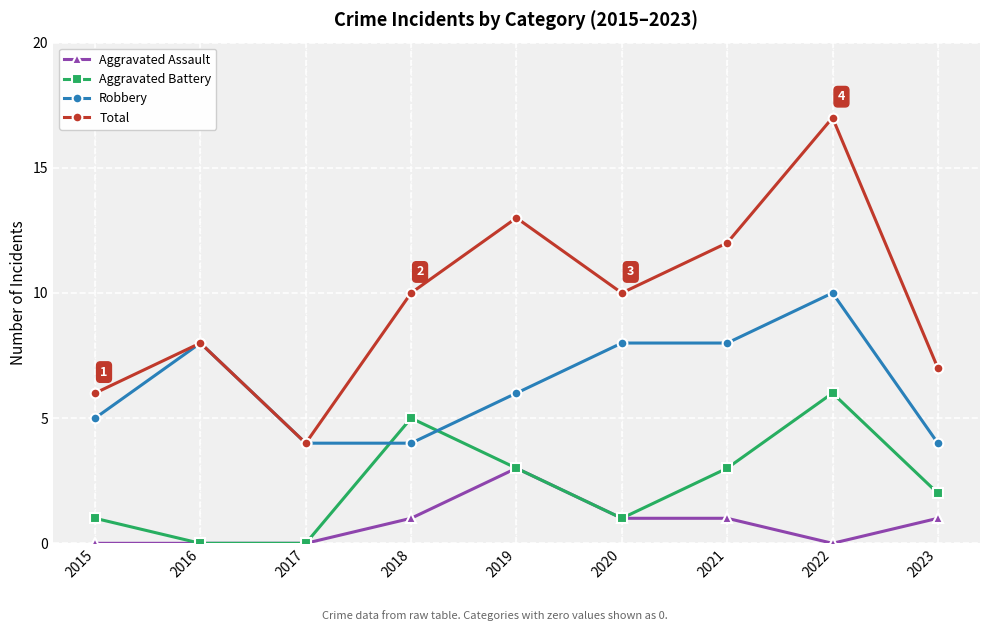

Reading left to right, transcribe all the data shown in this chart.

Aggravated Assault: 2015=0	2016=0	2017=0	2018=1	2019=3	2020=1	2021=1	2022=0	2023=1
Aggravated Battery: 2015=1	2016=0	2017=0	2018=5	2019=3	2020=1	2021=3	2022=6	2023=2
Robbery: 2015=5	2016=8	2017=4	2018=4	2019=6	2020=8	2021=8	2022=10	2023=4
Total: 2015=6	2016=8	2017=4	2018=10	2019=13	2020=10	2021=12	2022=17	2023=7